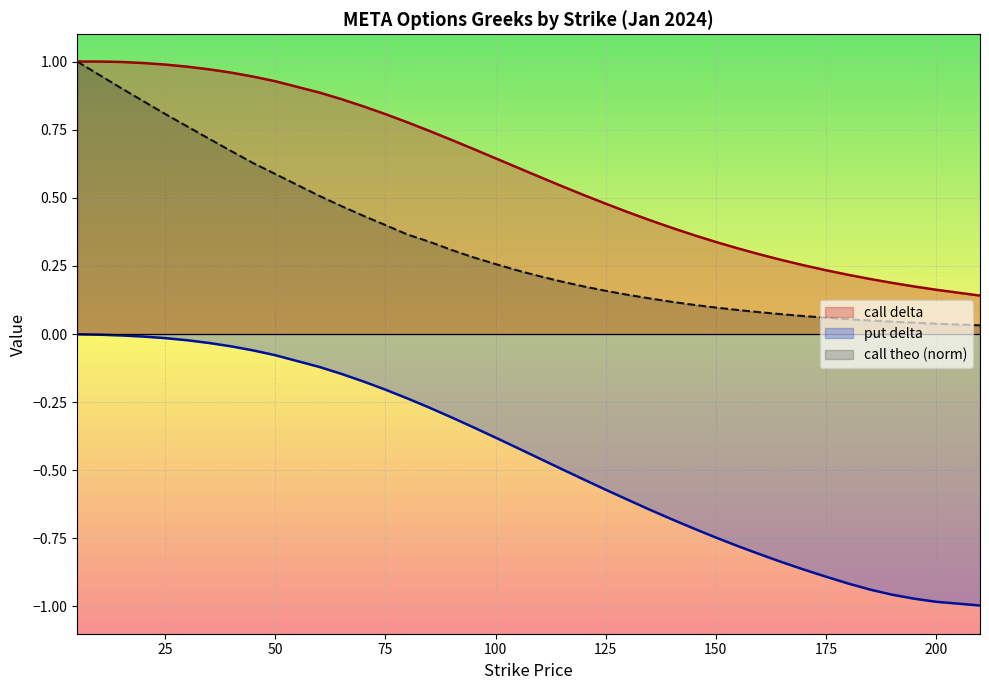

What is the minimum value for put_delta?

-1.0